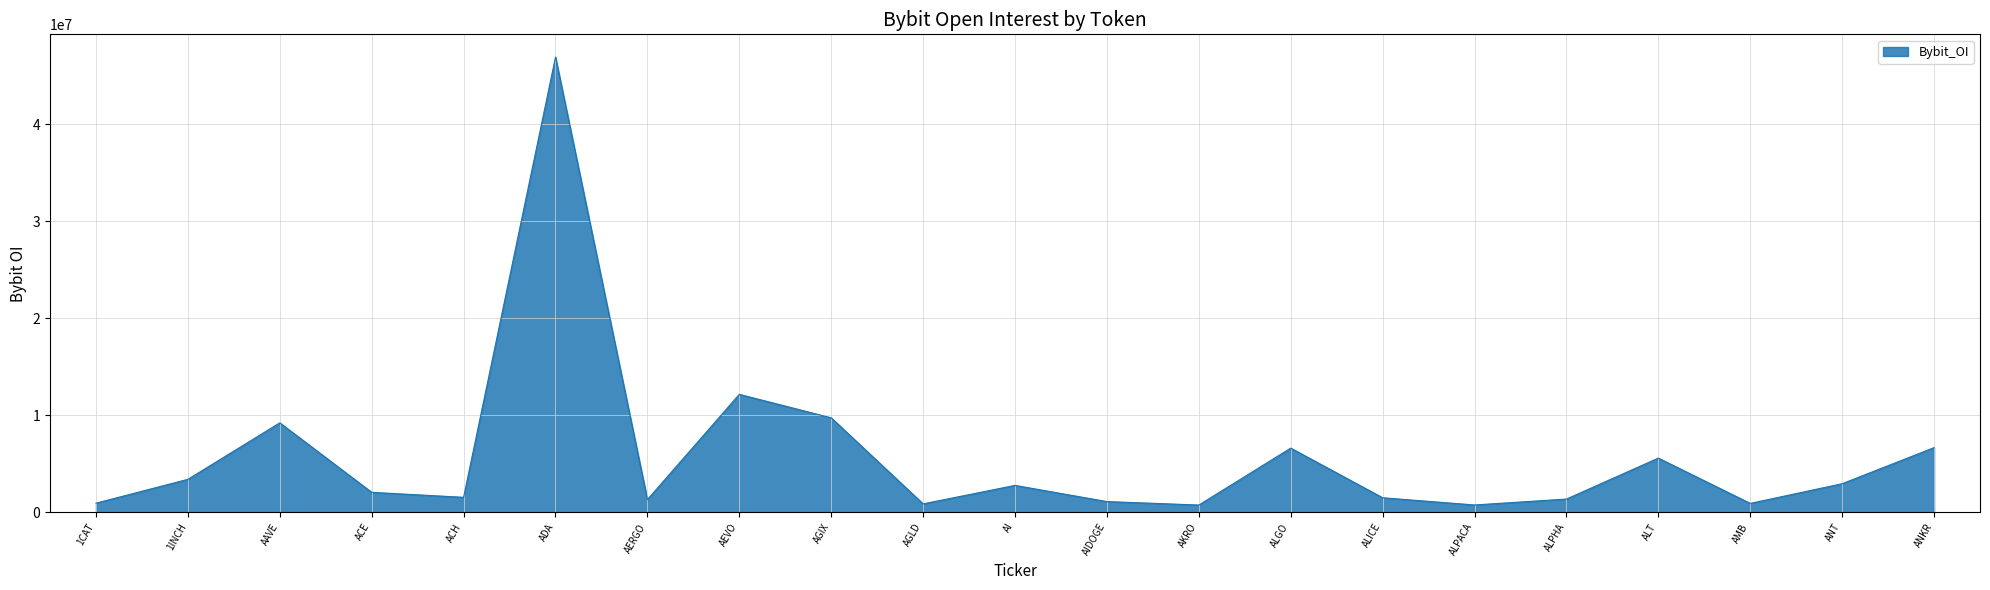

What is the change in value from AGLD to ANKR?

+5799212